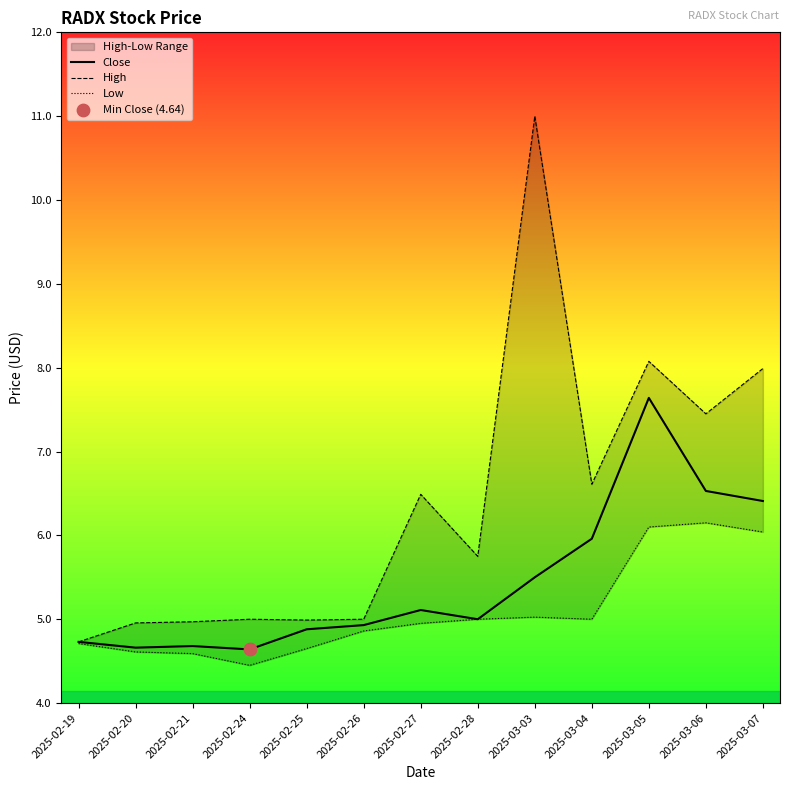

What are all the series names shown in the legend?

Close, High, Low